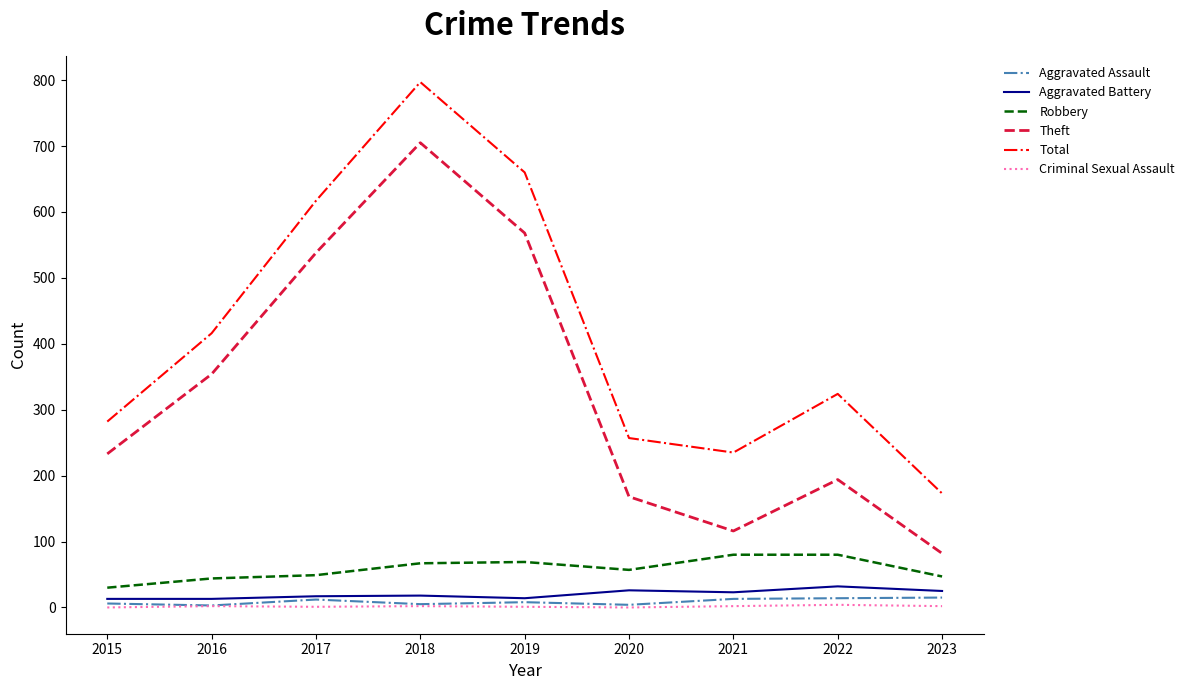

What is the highest value of the Total series?

797